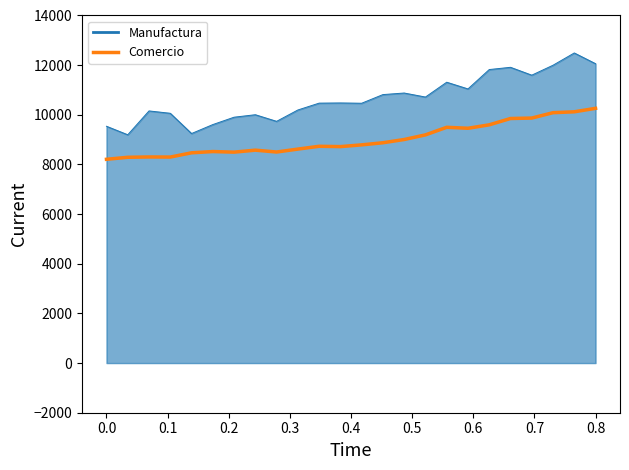

Which series has the largest total across all categories?

Manufactura